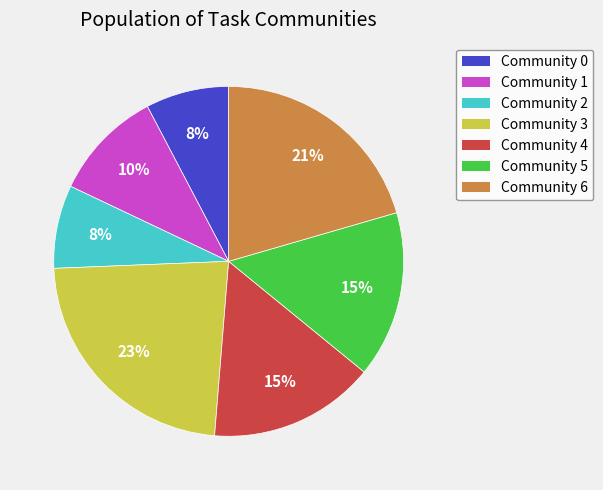

To the nearest percent, what is the difference between the Community 5 and Community 1 slice percentages?

5%